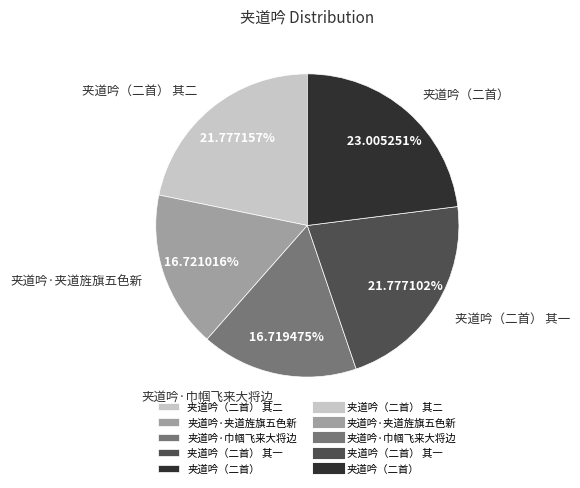

To the nearest percent, what portion does 夹道吟·巾帼飞来大将边 represent?

17%